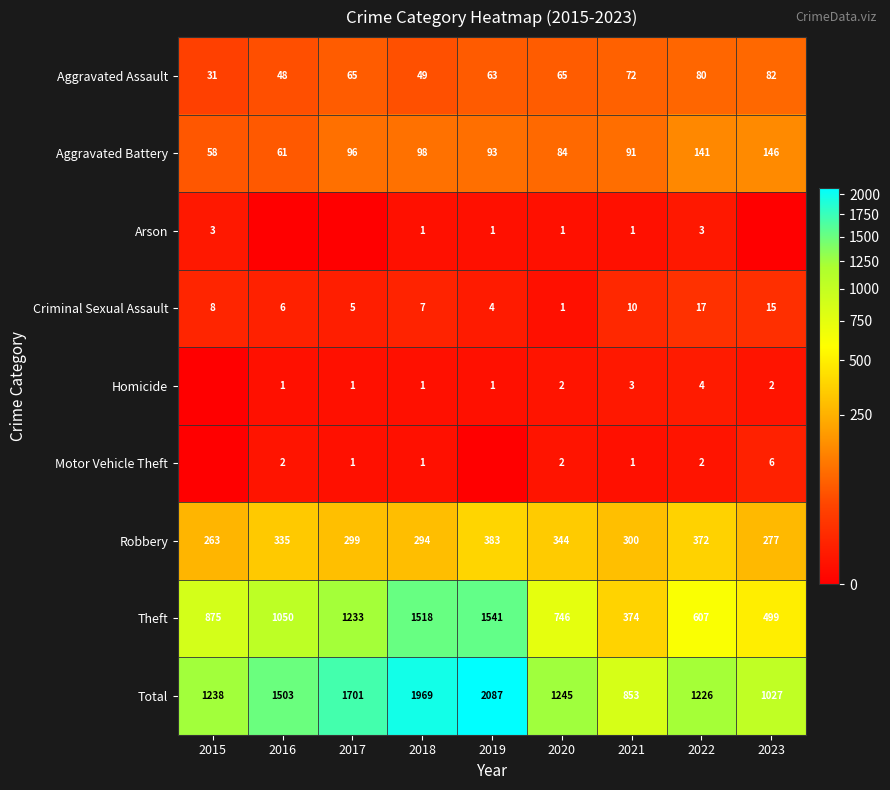

Which label corresponds to the smallest value in the chart?

2016